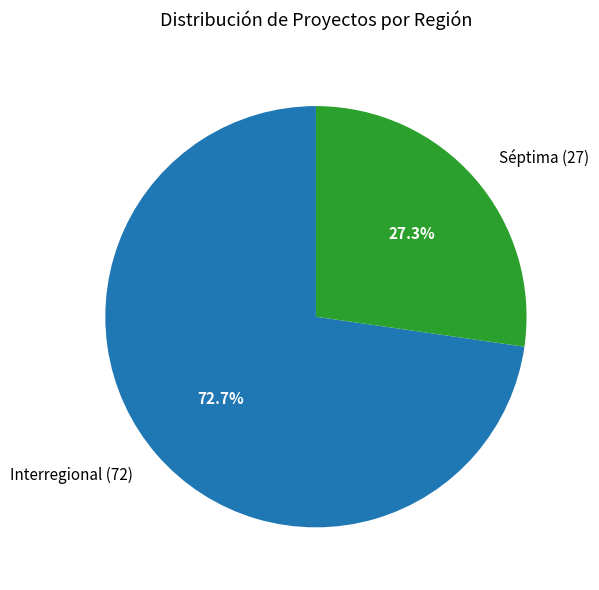

What percentage is the Interregional slice, to the nearest percent?

73%